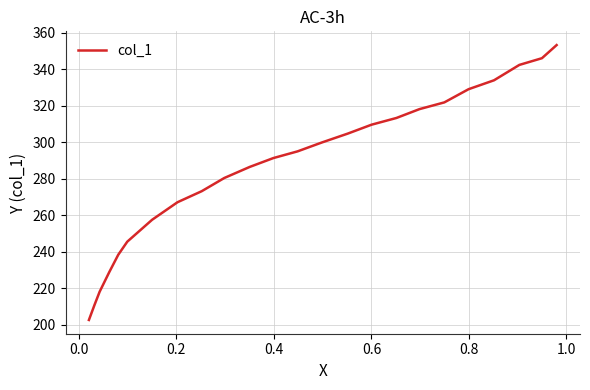

What is the maximum value shown in the chart?

353.1